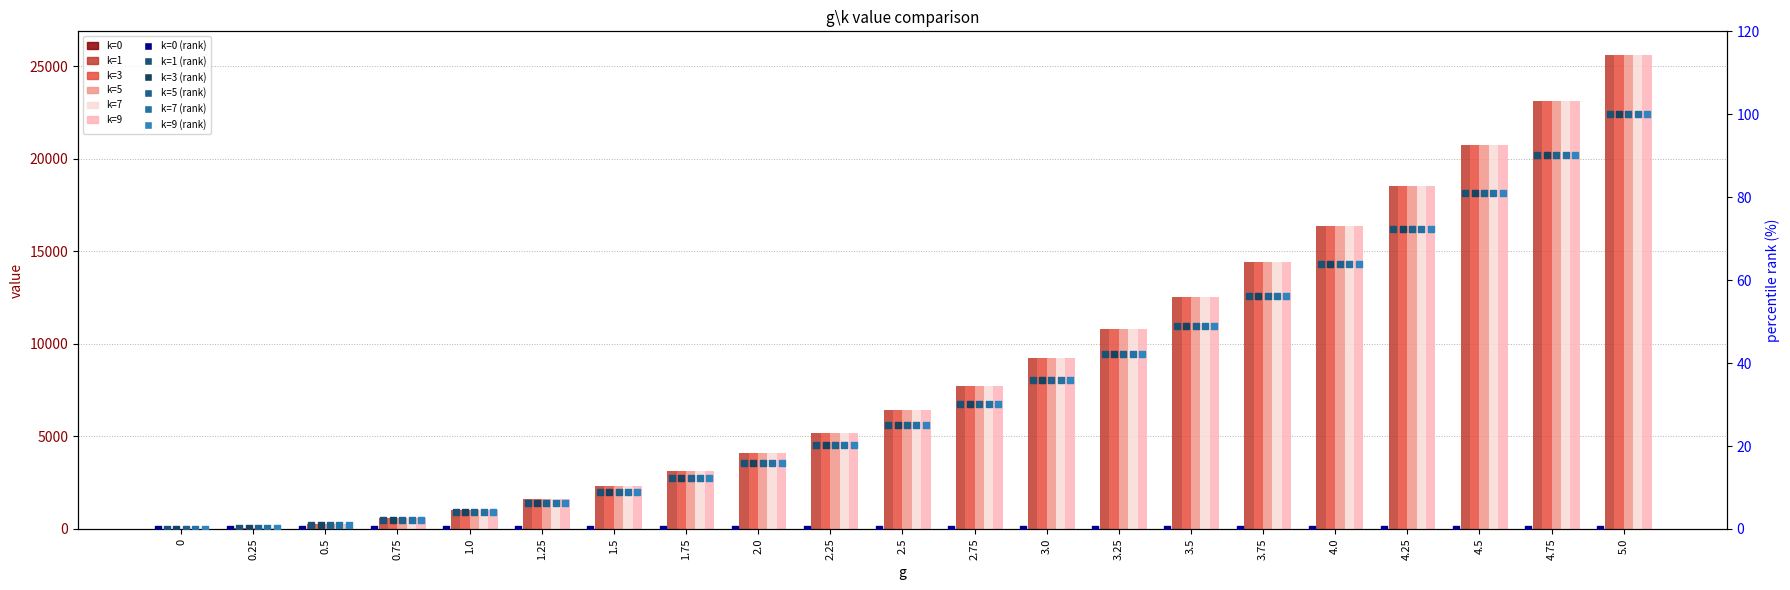

Is the value of k=3 at 3.0 greater than the value of k=5 at 0?

Yes